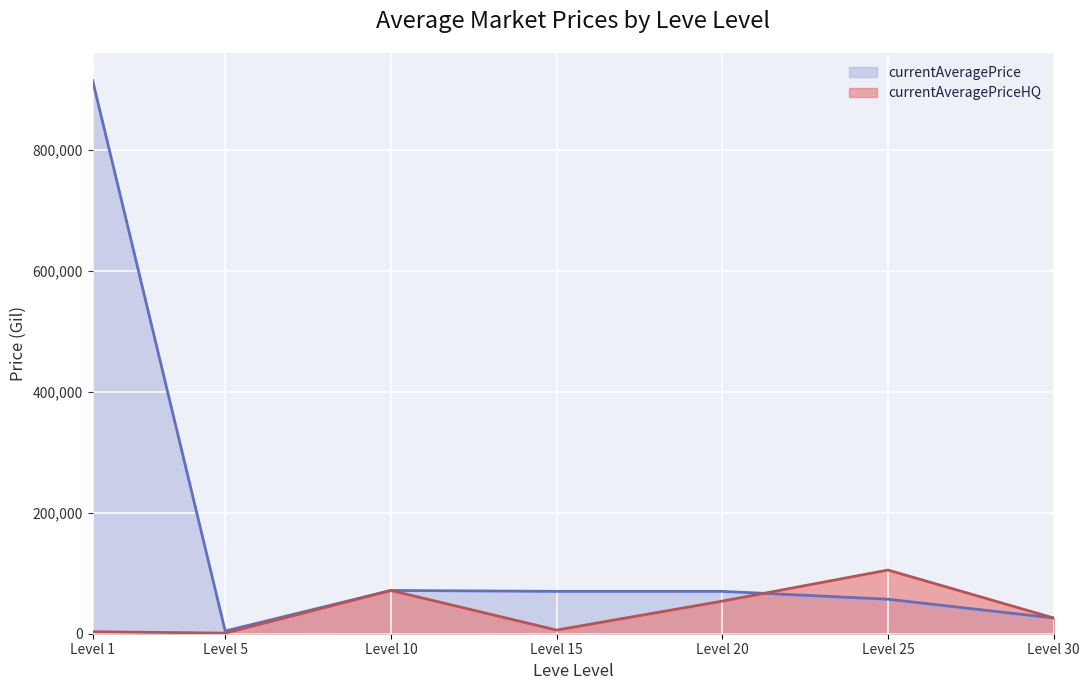

What is the maximum value for currentAveragePrice?

105263.0